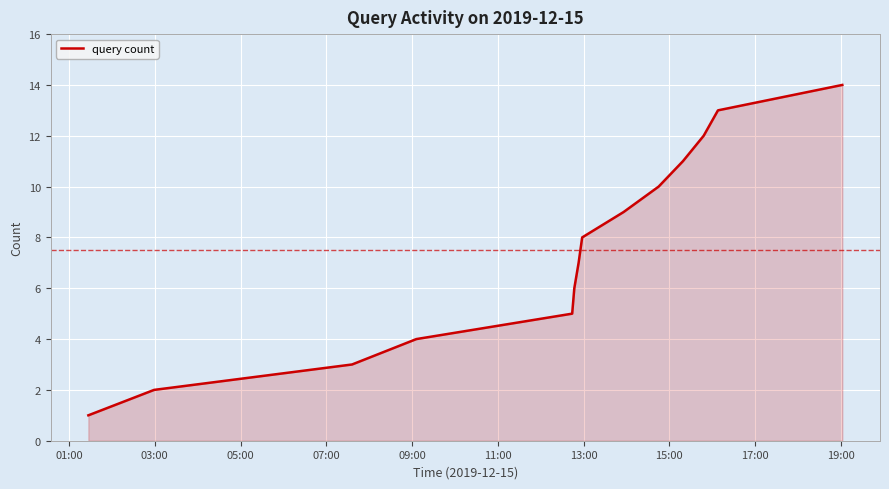

Reading left to right, transcribe all the data shown in this chart.

1	2	3	4	5	6	7	8	9	10	11	12	13	14